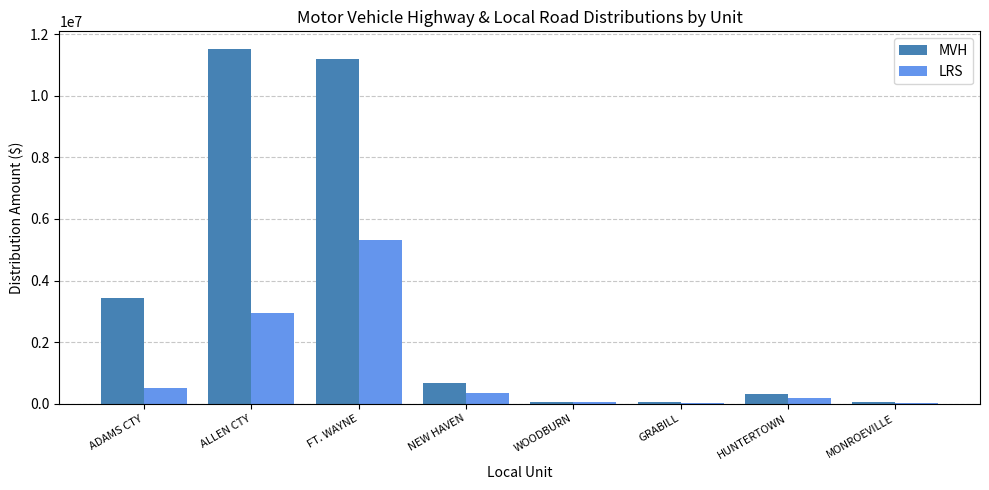

What is the average value of the LRS series?

1174061.6